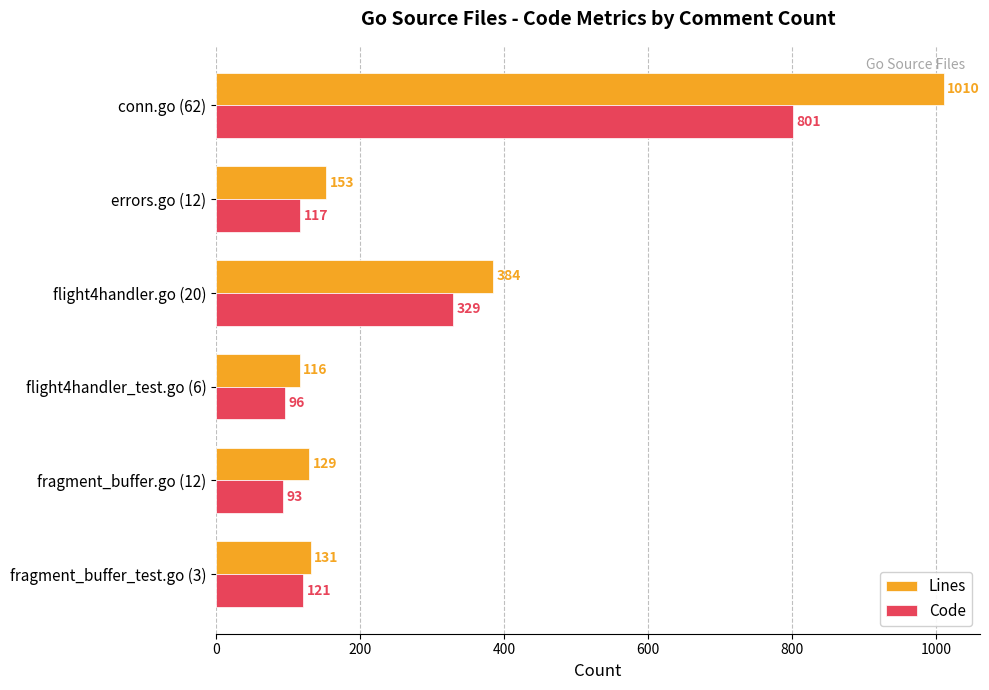

What is the smallest value displayed?

93